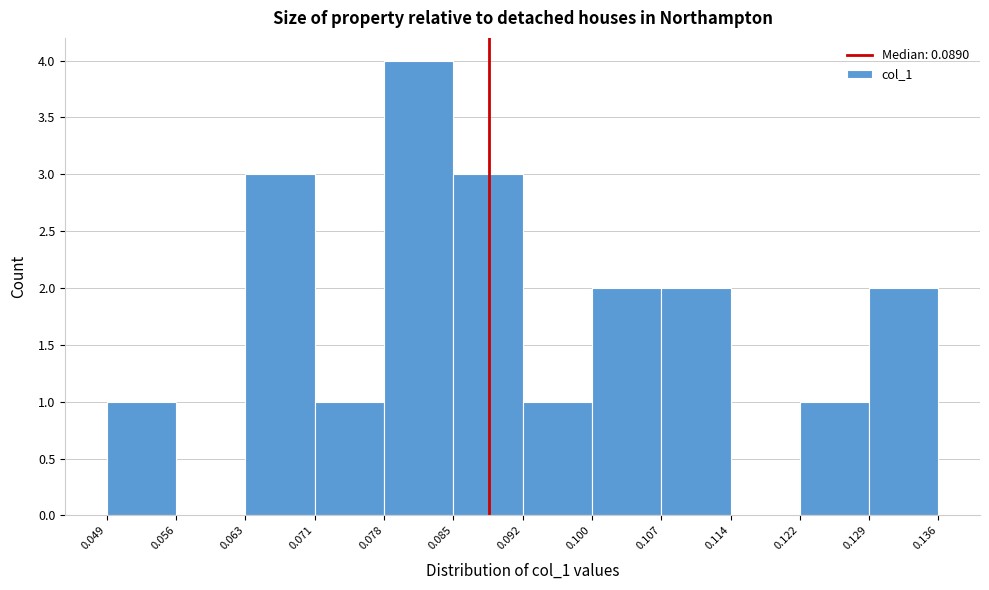

Reading left to right, list every bar in this chart as the range it spans on the x-axis followed by its height. The values are not printed on the chart, so give them approximately, as read against the axis.

0.049 to 0.056: 1
0.056 to 0.063: 0
0.063 to 0.071: 3
0.071 to 0.078: 1
0.078 to 0.085: 4
0.085 to 0.092: 3
0.092 to 0.100: 1
0.100 to 0.107: 2
0.107 to 0.114: 2
0.114 to 0.122: 0
0.122 to 0.129: 1
0.129 to 0.136: 2